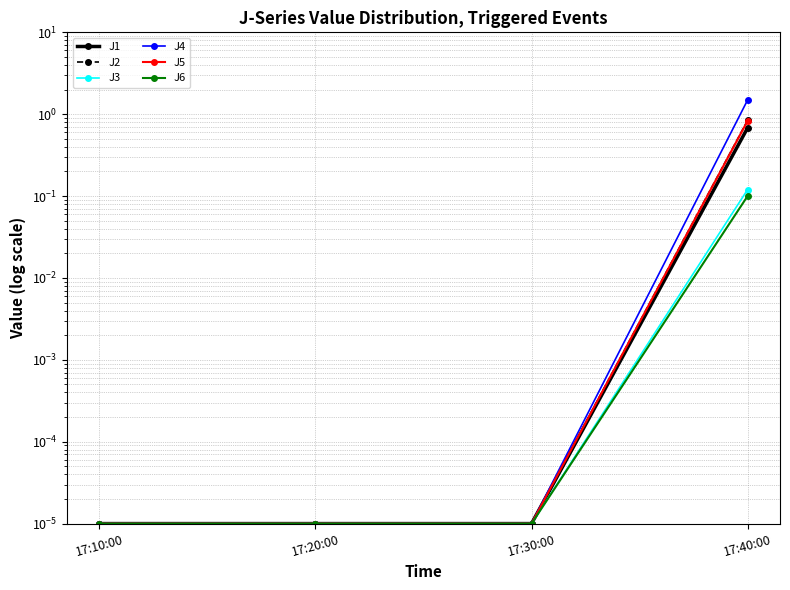

Is this an area chart (filled region under the line)?

No